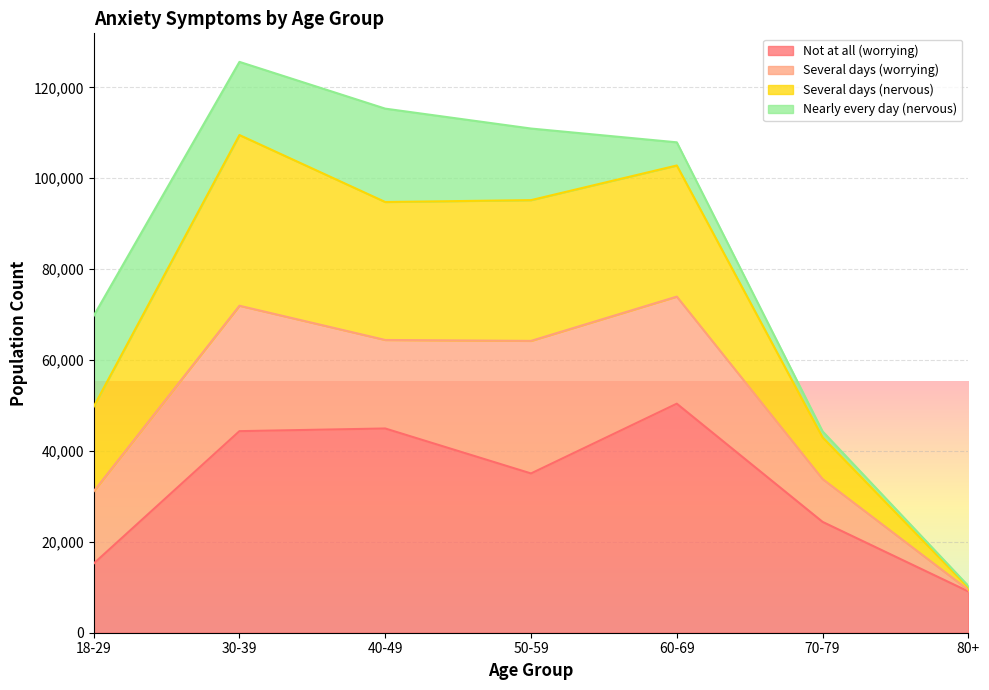

At which label does Not at all (worrying) reach its minimum?

80+